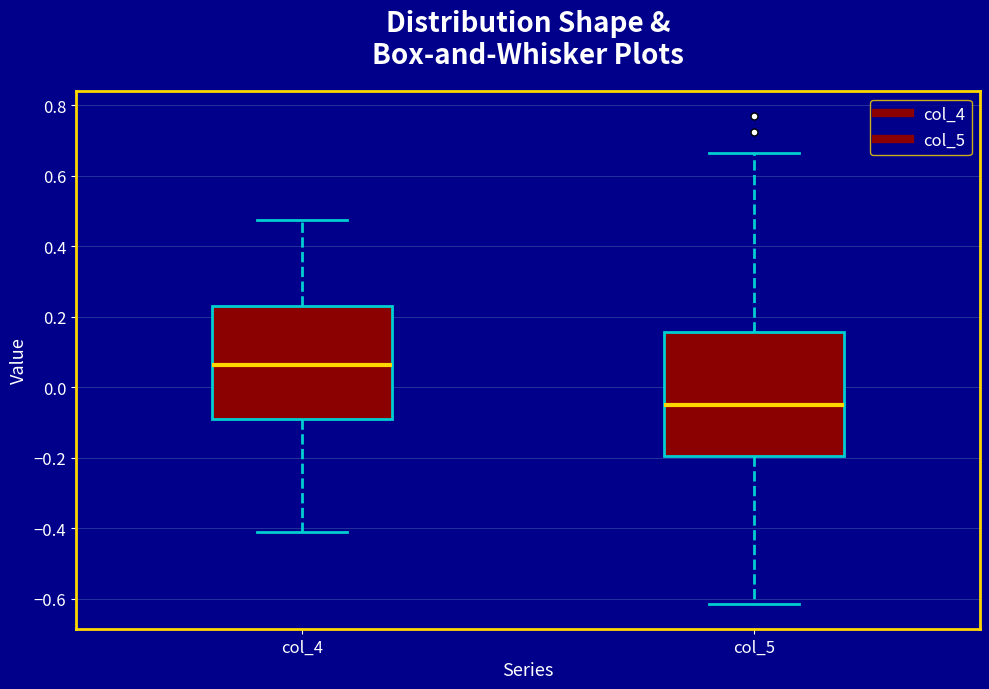

Reading left to right, read every box against the y-axis: the position of its median line, the range the box covers, and the ends of its whiskers. The values are not printed on the chart, so give them approximately, as read against the axis.

col_4: median 0.06, box -0.10 to 0.24, whiskers -0.40 to 0.48
col_5: median -0.04, box -0.20 to 0.16, whiskers -0.62 to 0.66